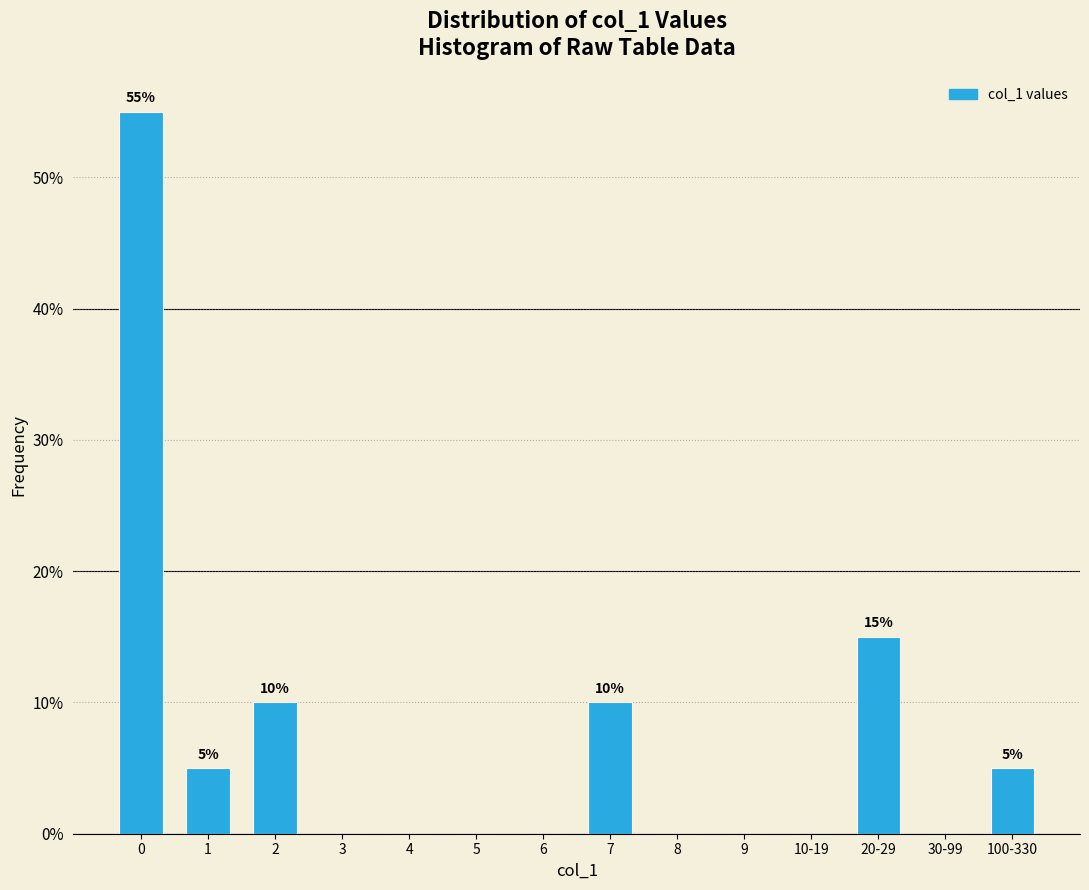

Reading right to left, list all the values displayed in this chart.

100-330=5.0	30-99=0.0	20-29=15.0	10-19=0.0	9=0.0	8=0.0	7=10.0	6=0.0	5=0.0	4=0.0	3=0.0	2=10.0	1=5.0	0=55.0